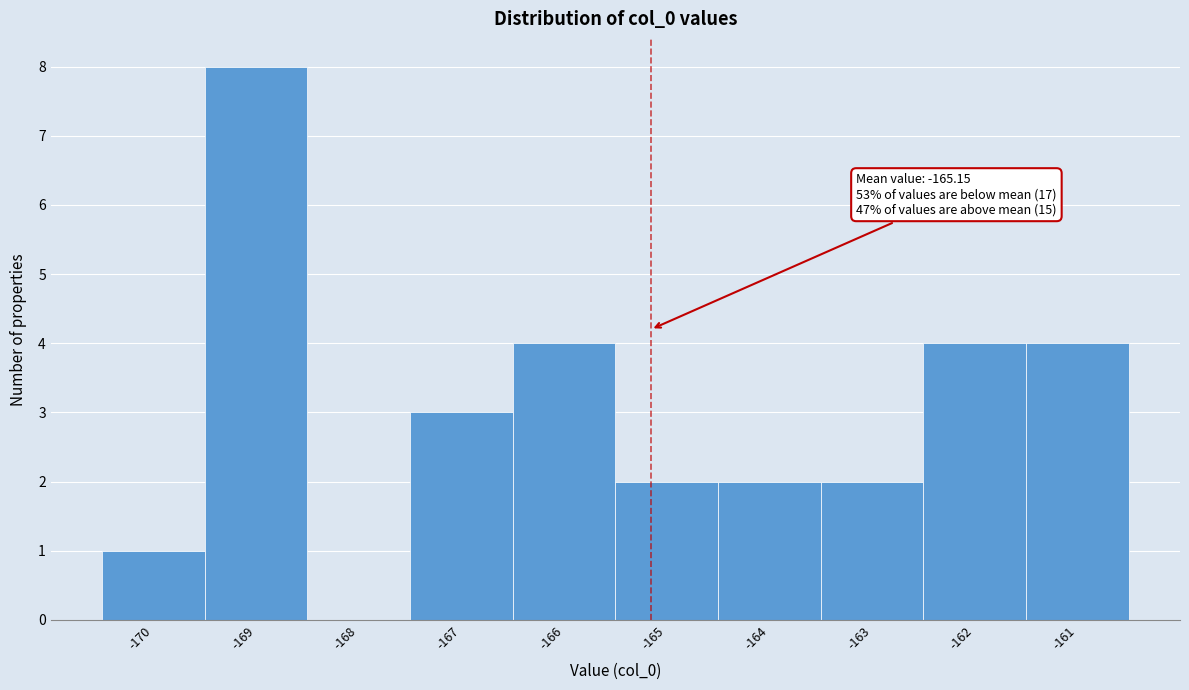

Over which range of the x-axis is the bar tallest?

-169.5 to -168.5